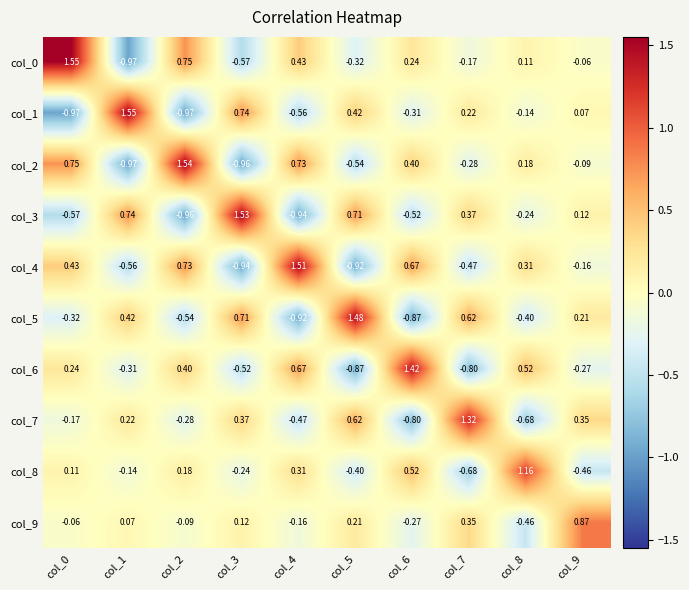

Is the value of col_1 at col_4 greater than the value of col_7 at col_5?

No